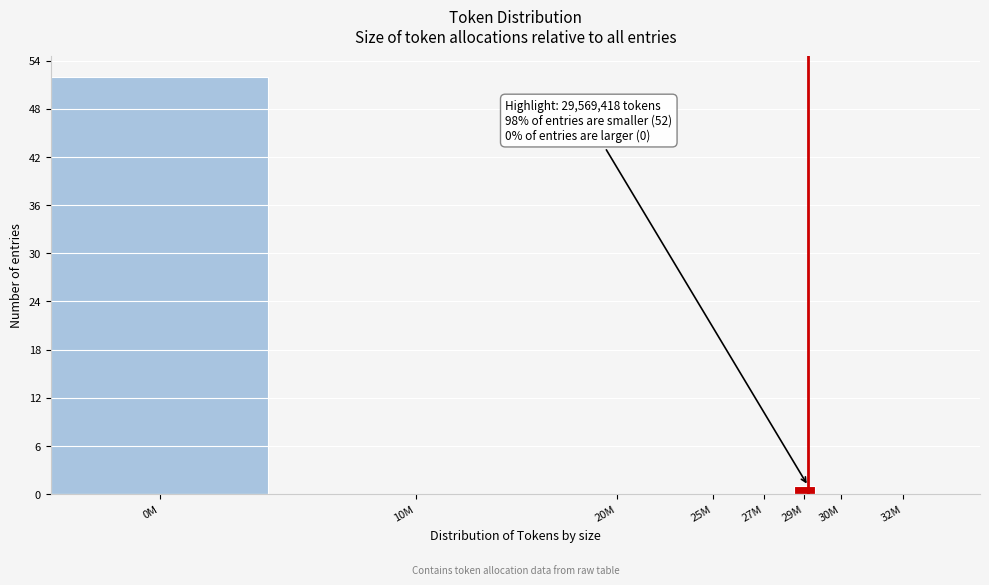

Reading right to left, extract all data points from this chart.

32M=0	30M=0	29M=1	27M=0	25M=0	20M=0	10M=0	0M=52